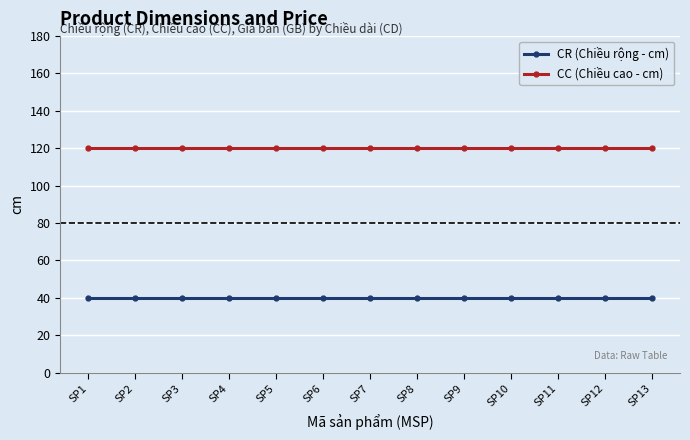

What is the value of the CR (Chiều rộng - cm) point at the 9th from the left?

40